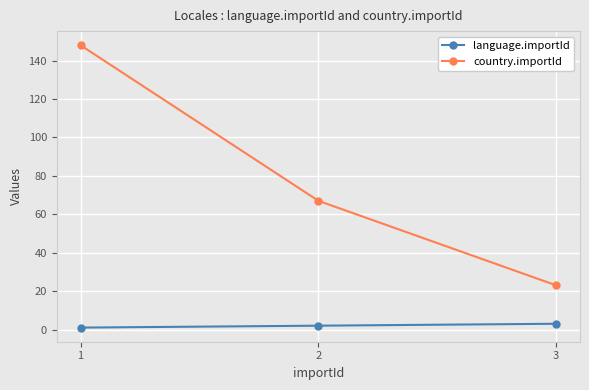

Between 1 and 2, which series saw the biggest shift?

country.importId